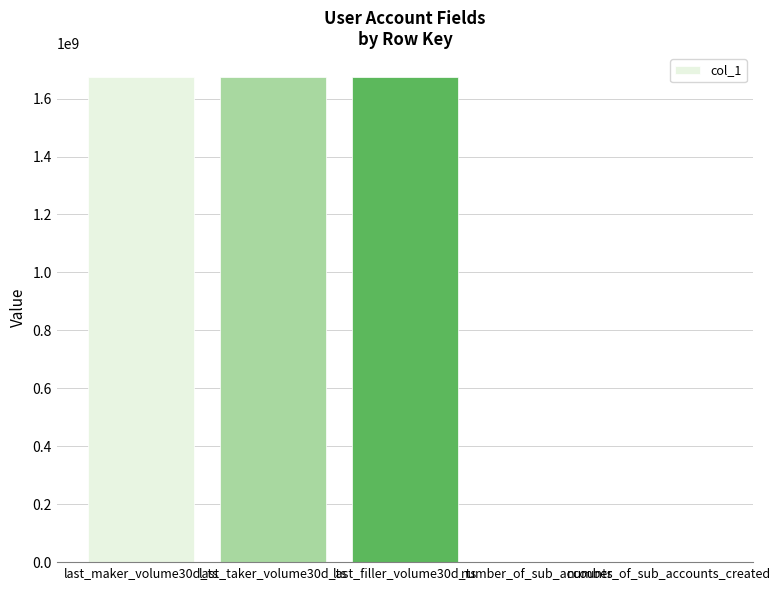

What is the sum of all values?

5019839825